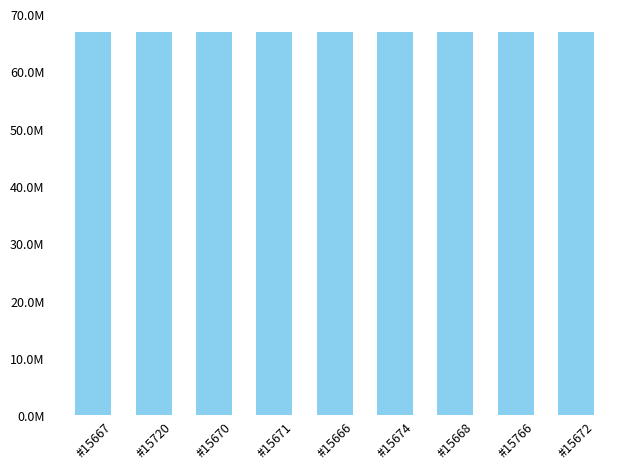

What value does the data have at #15666, to the nearest 50?

66800150